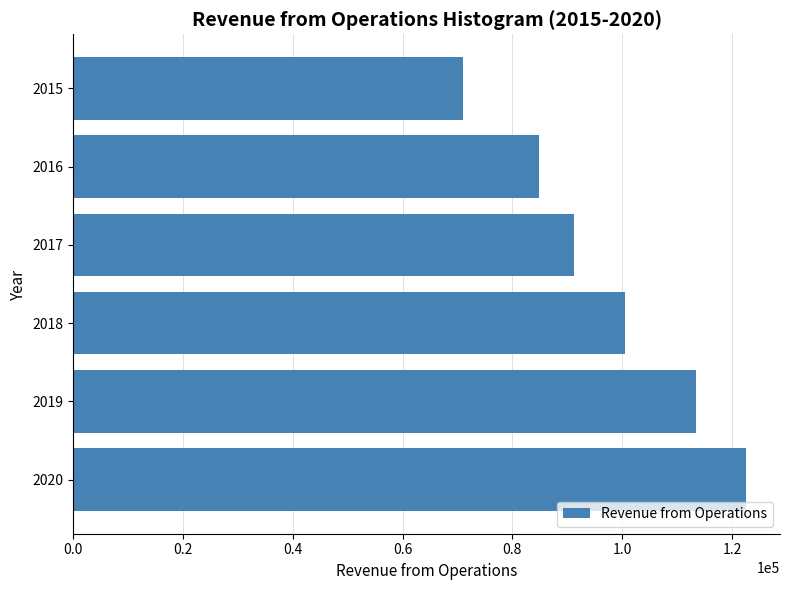

At which category does the chart reach its minimum across all series?

2015